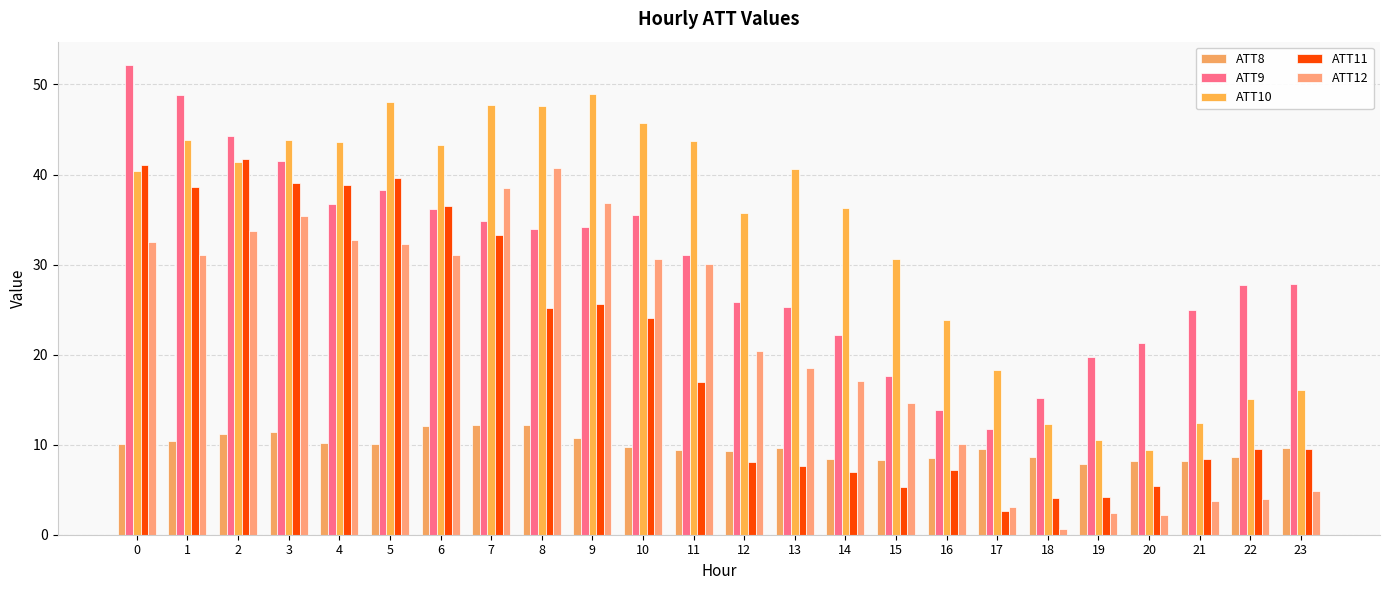

What is the average value of the ATT12 series?

21.1